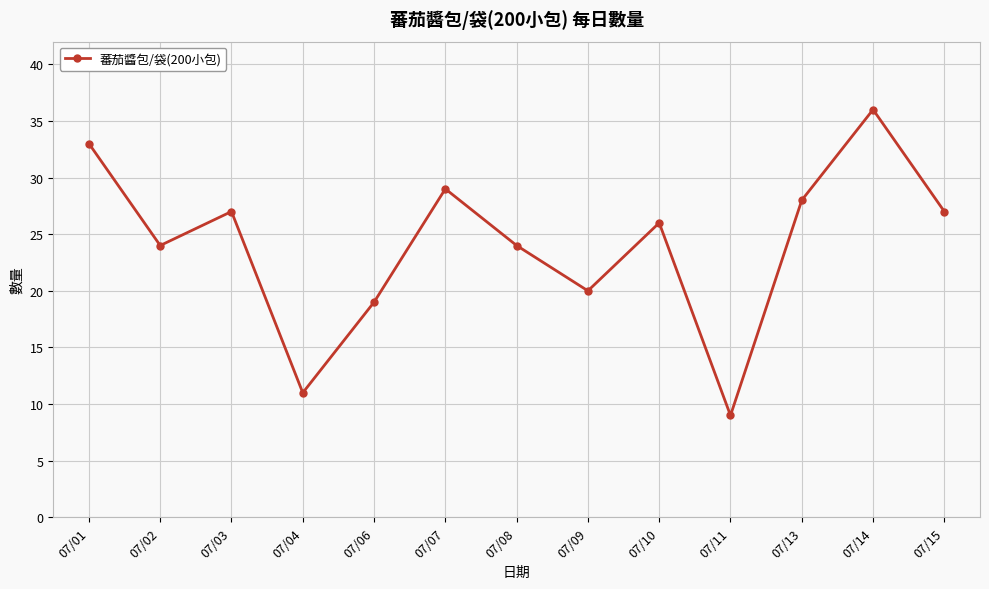

How many interior local peaks (higher than both neighbors) does the data have?

4